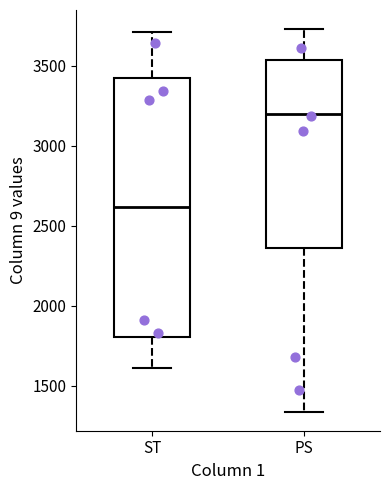

Reading left to right, transcribe this box plot: for each box, give where its median line is, the range the box spans, and where its two whiskers end, as read against the y-axis. The values are not printed on the chart, so give them approximately, as read against the axis.

ST: median 2600, box 1800 to 3400, whiskers 1600 to 3700
PS: median 3200, box 2350 to 3550, whiskers 1350 to 3750